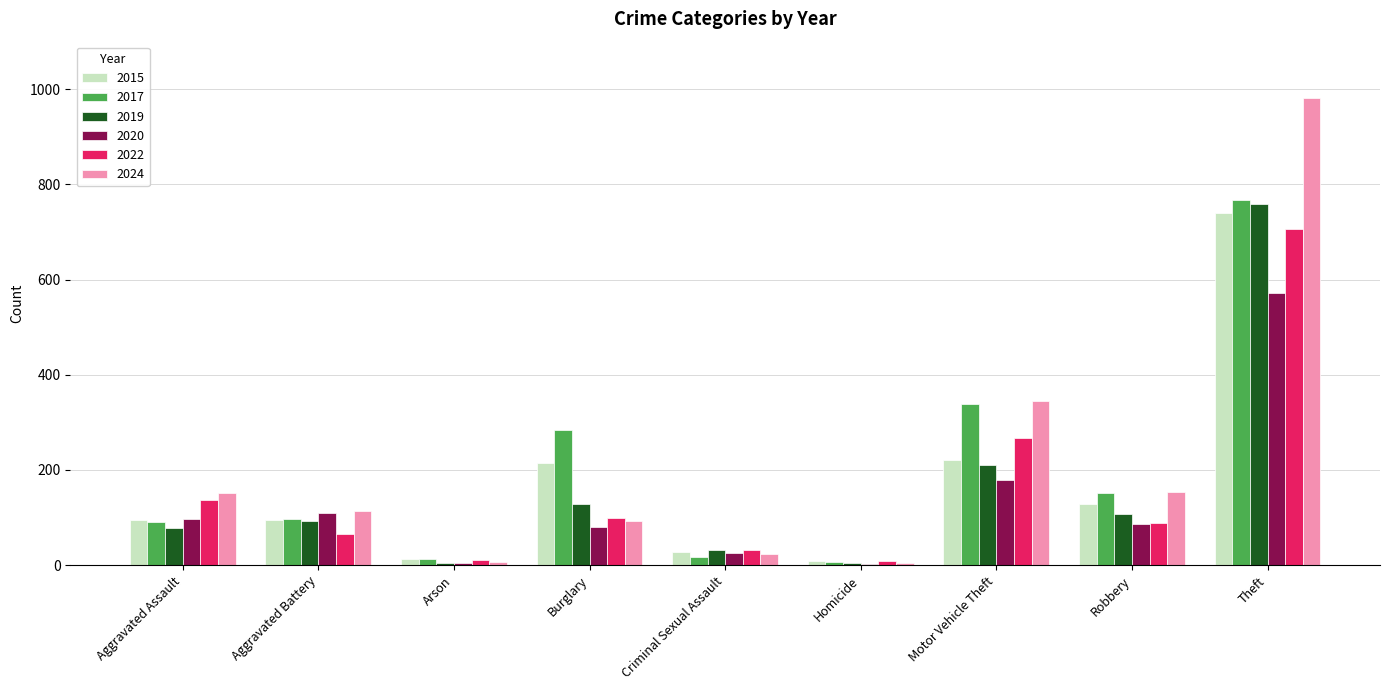

Is the value of 2020 at Homicide greater than the value of 2015 at Theft?

No